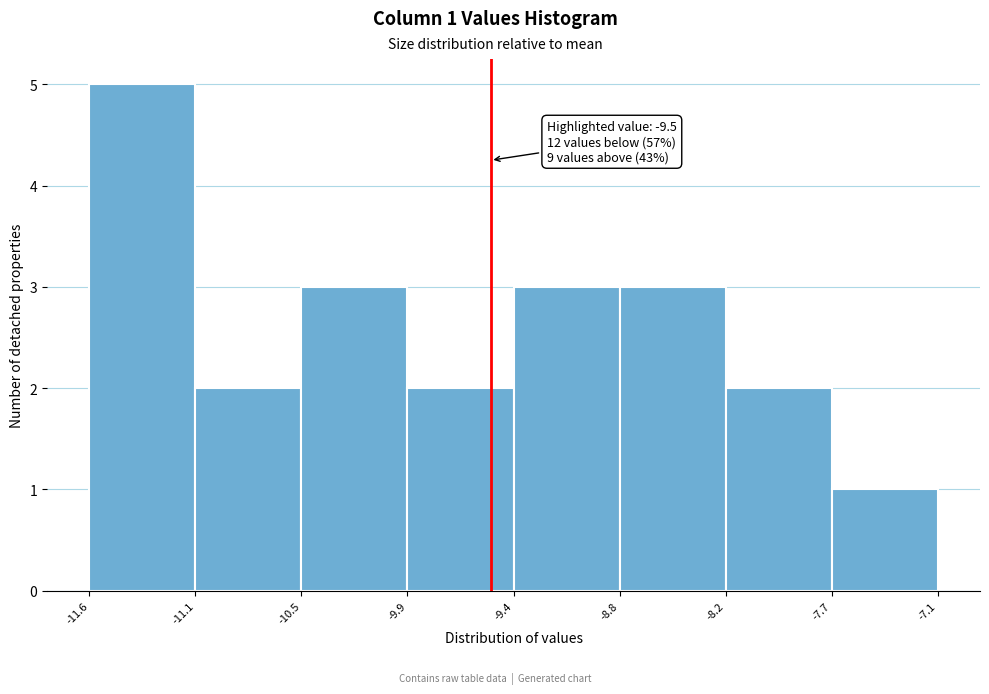

Which range on the x-axis has the tallest bar?

-11.6 to -11.1